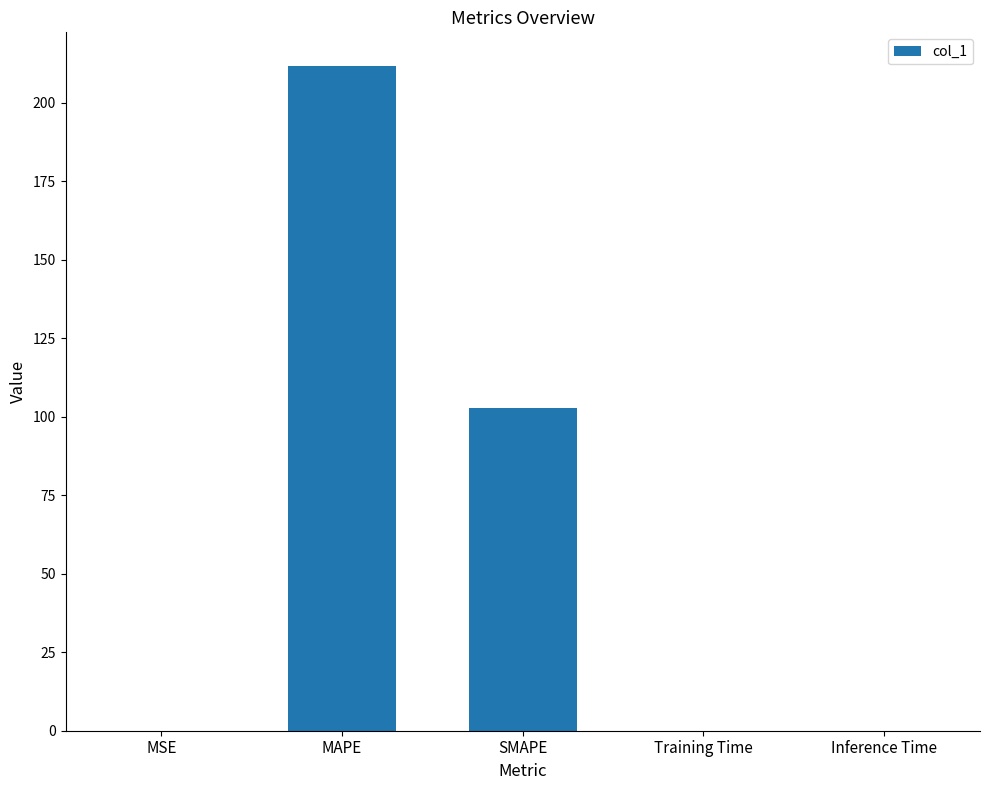

What is the sum of all values?

314.6